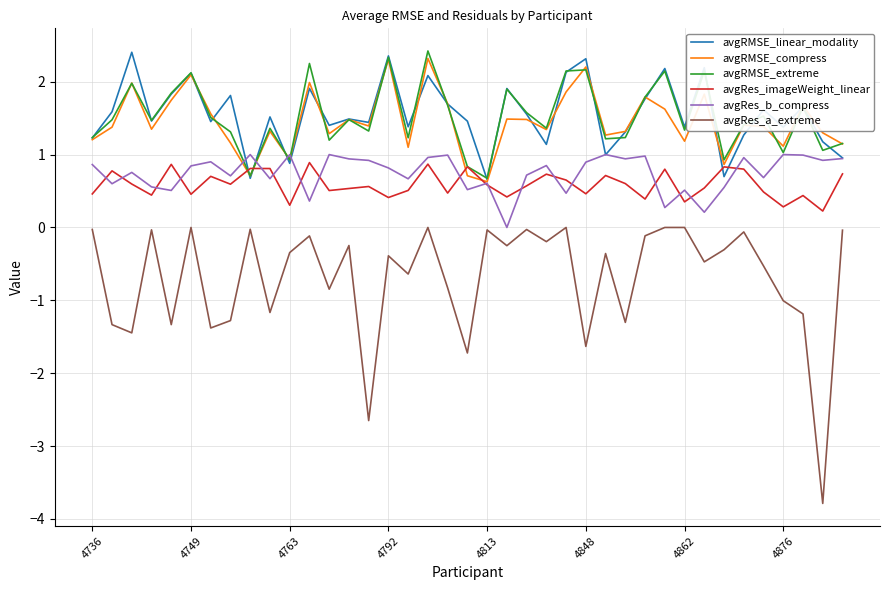

What is the minimum value for avgRMSE_extreme?

0.7